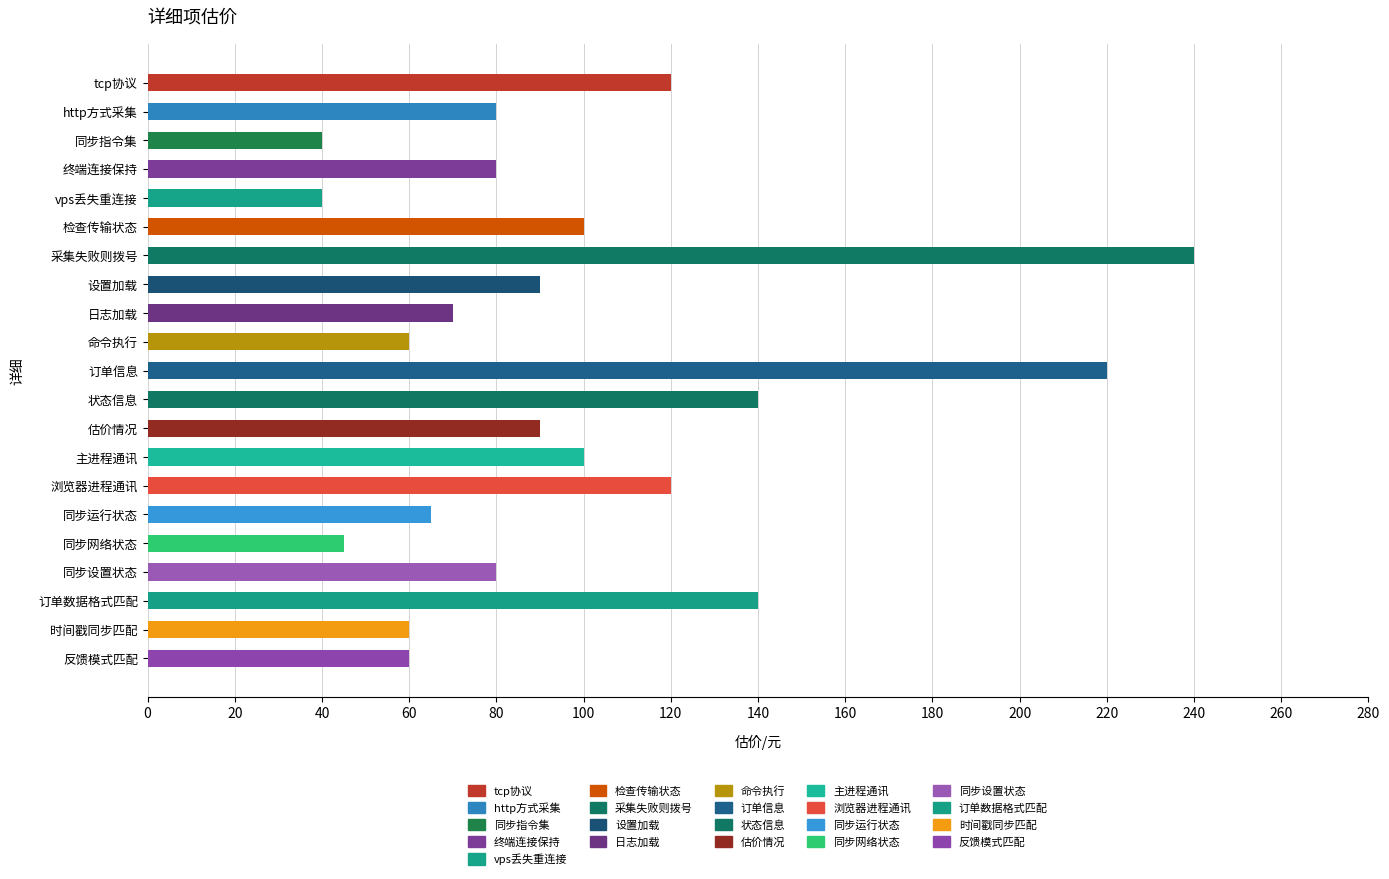

What is the minimum value shown in the chart?

40